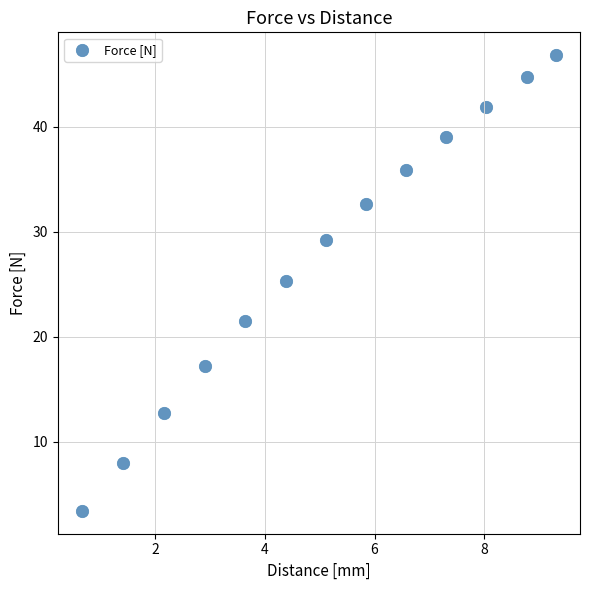

What is the range of X values (max minus min)?

8.6